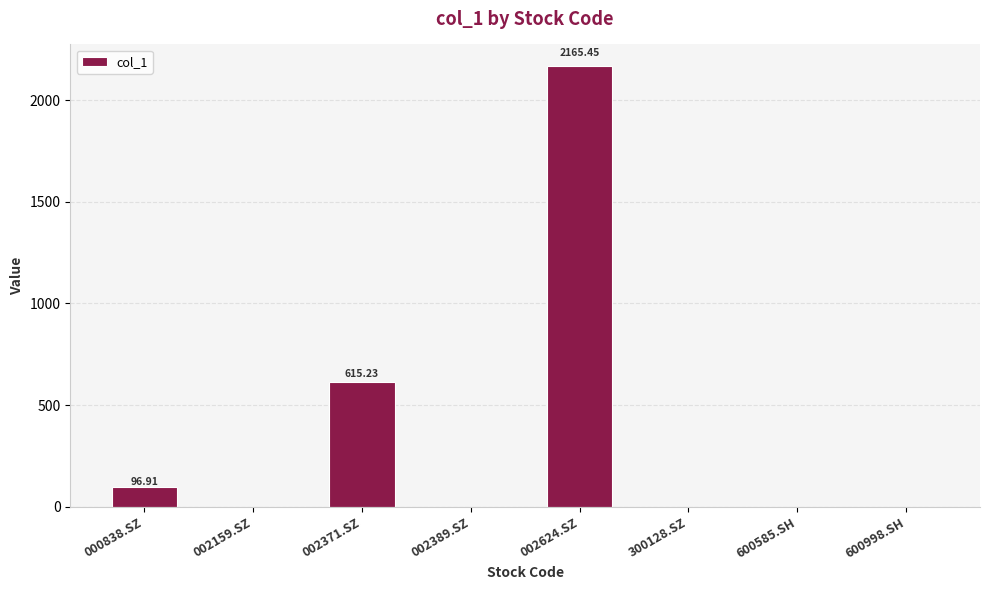

What is the change in value from 000838.SZ to 002624.SZ?

+2068.5